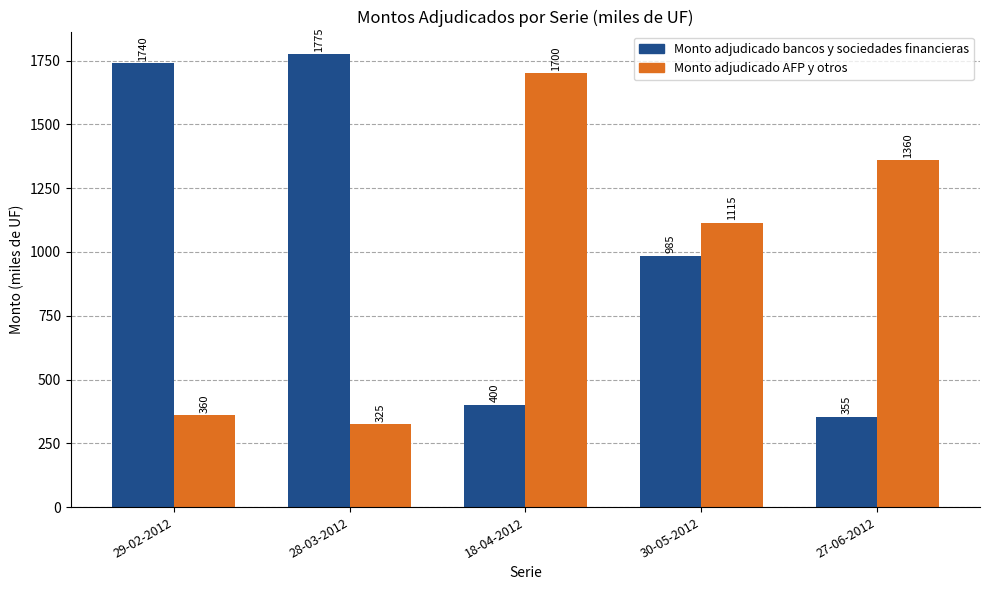

What is the difference between the maximum and minimum values in the Monto adjudicado bancos y sociedades financieras series?

1420